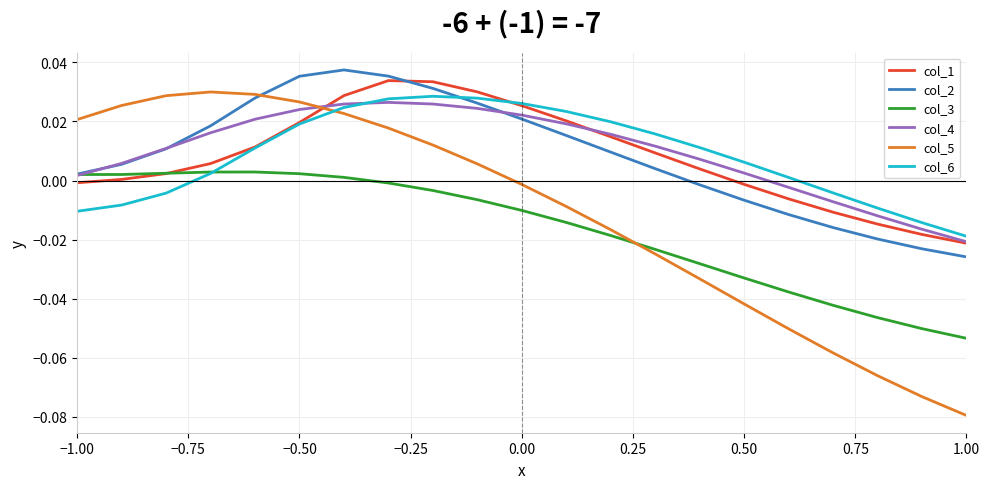

How many negative values does the col_6 series have?

7